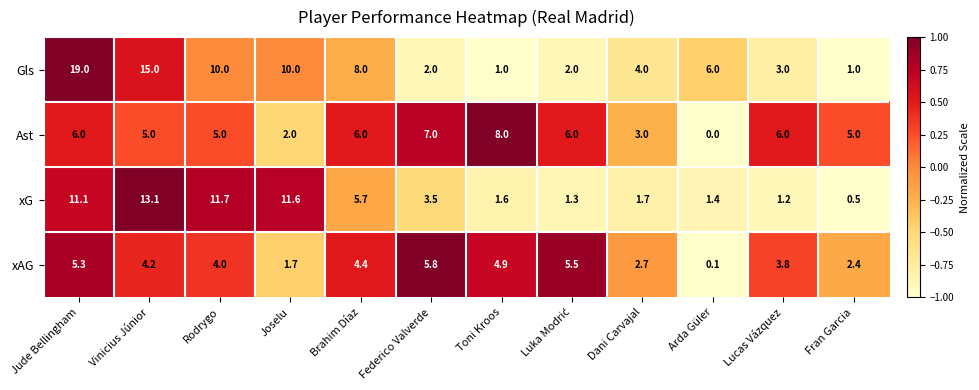

What is the approximate value of xAG at Fran Garcia?

2.4